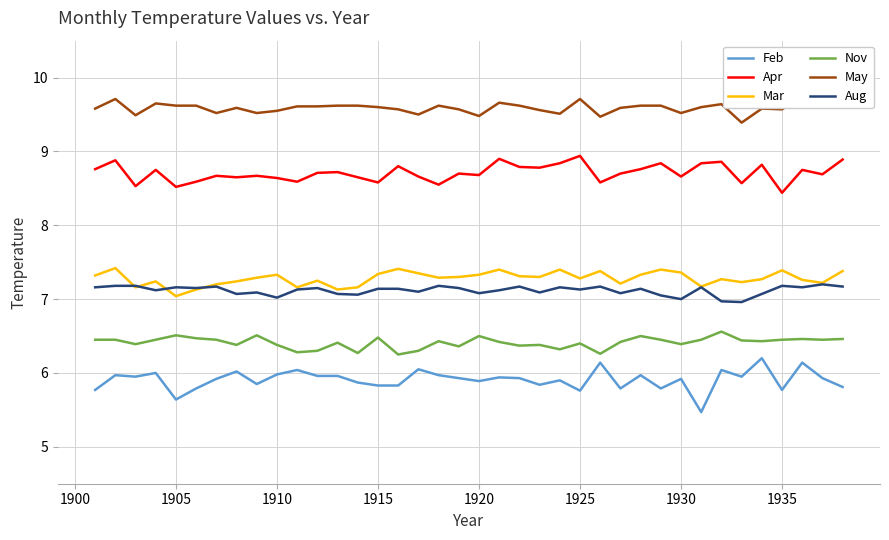

True or false: Mar and Nov cross at least once.

False